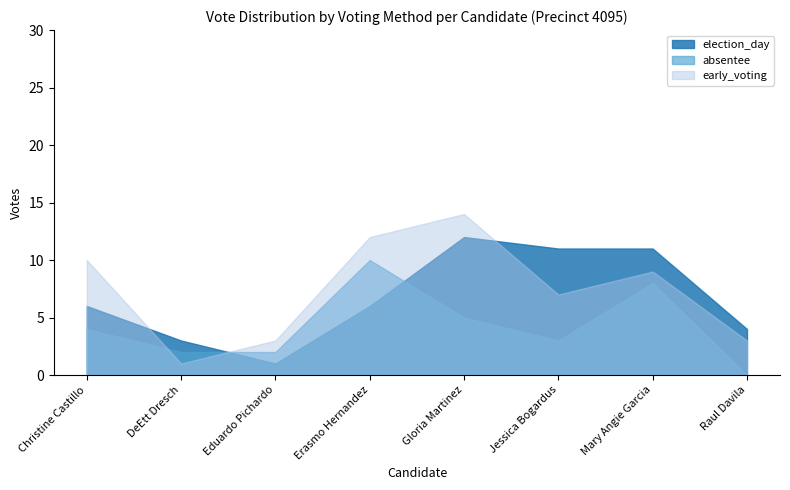

At which category is the sum across all series the highest?

Gloria Martinez